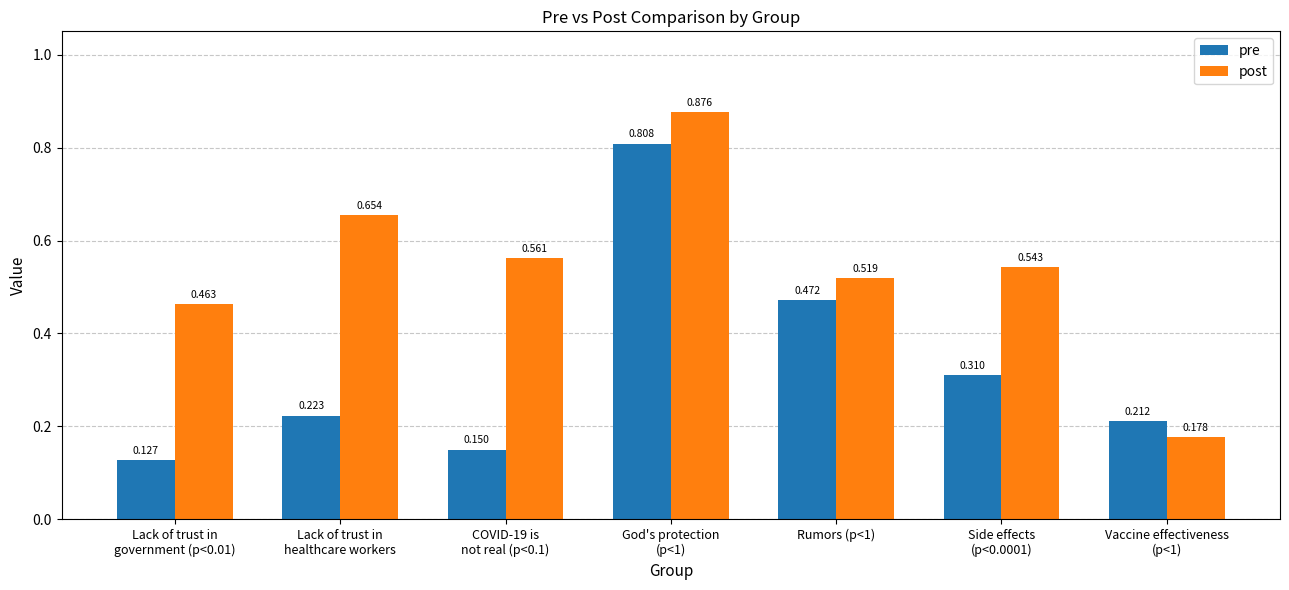

List the series in order of their peak value, highest first.

post, pre